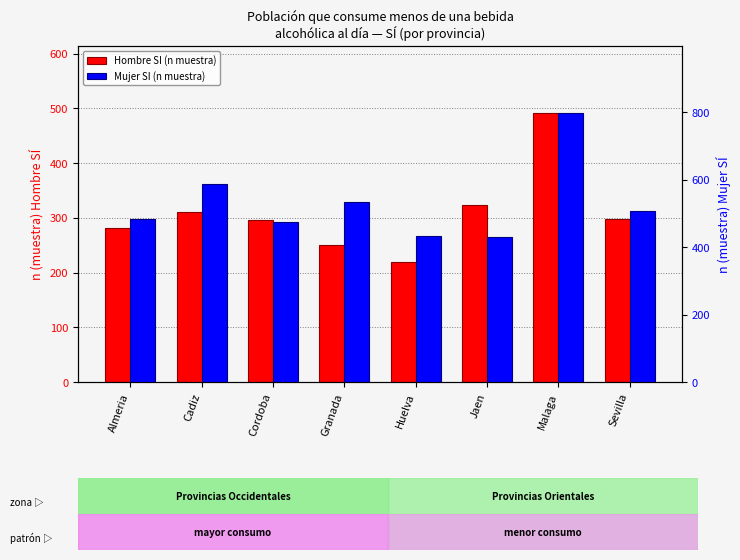

At which label does Mujer SI (n muestra) reach its peak?

Malaga